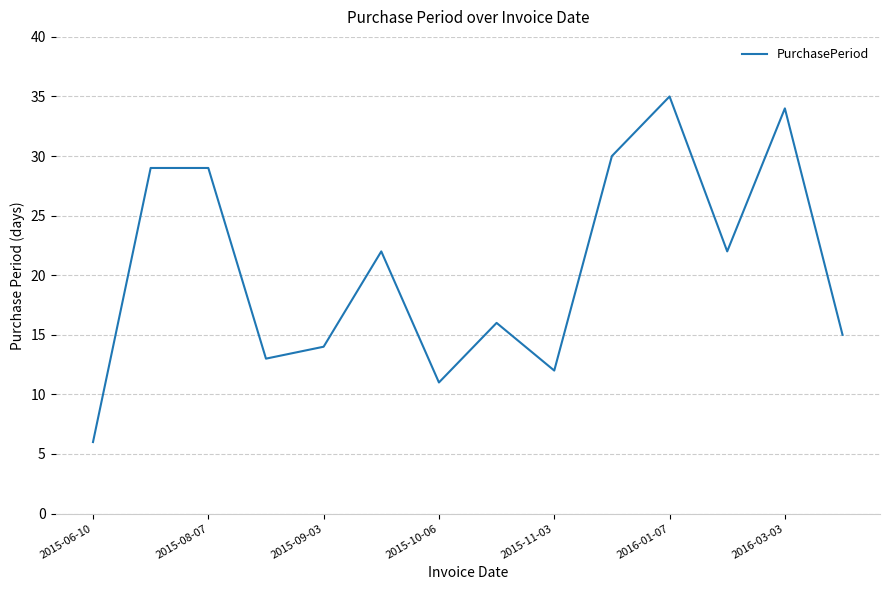

What is the smallest value displayed?

6